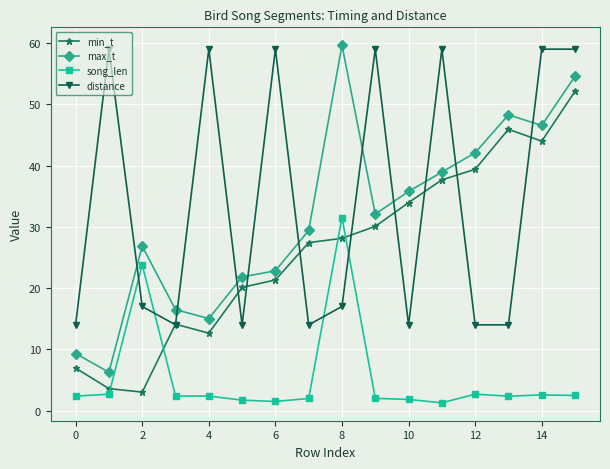

True or false: max_t and song_len intersect in this chart.

False